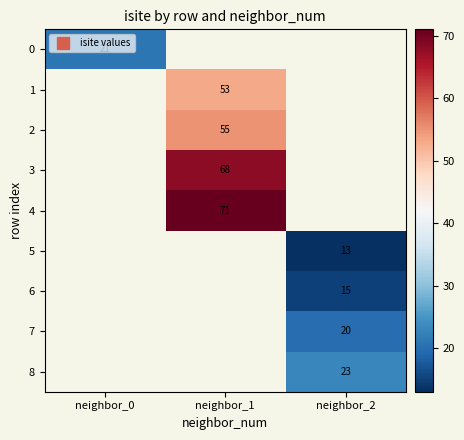

What is the greatest value displayed?

71.0